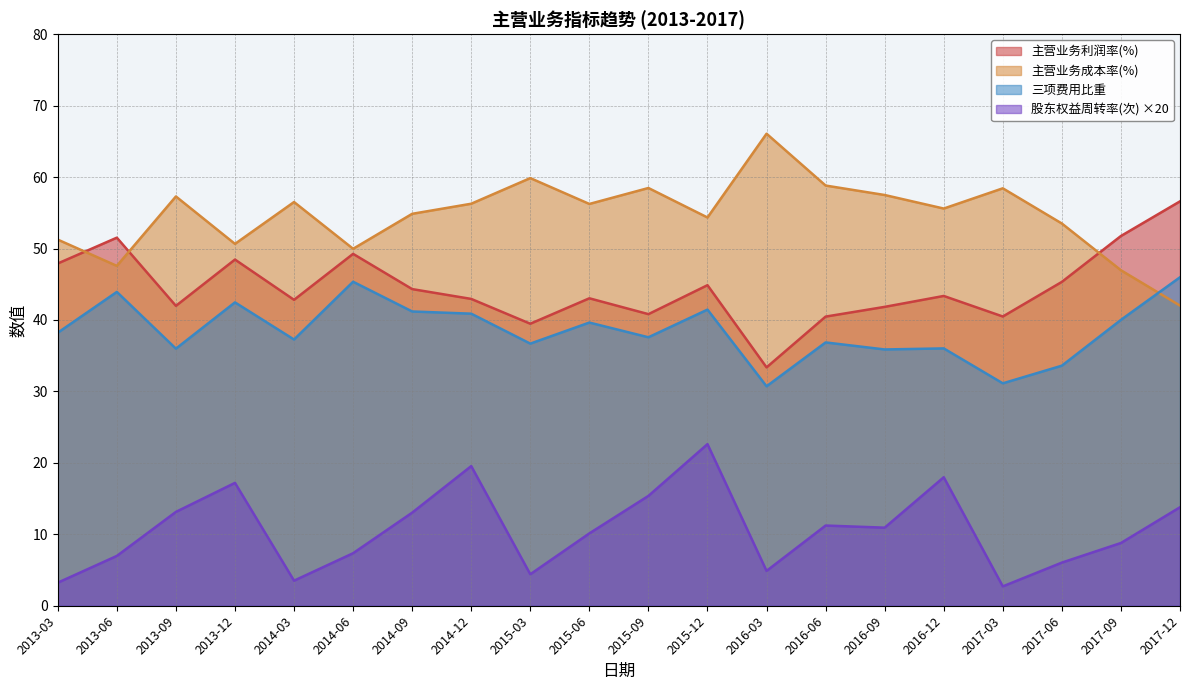

Where does the 主营业务利润率(%) series first go above 43?

2013-03